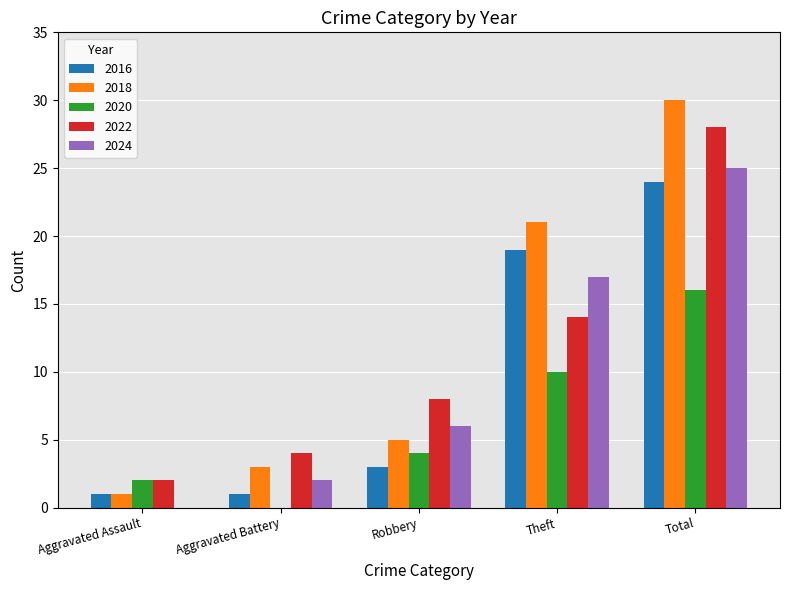

The 2020 series shows 10 at Theft. True or false?

True